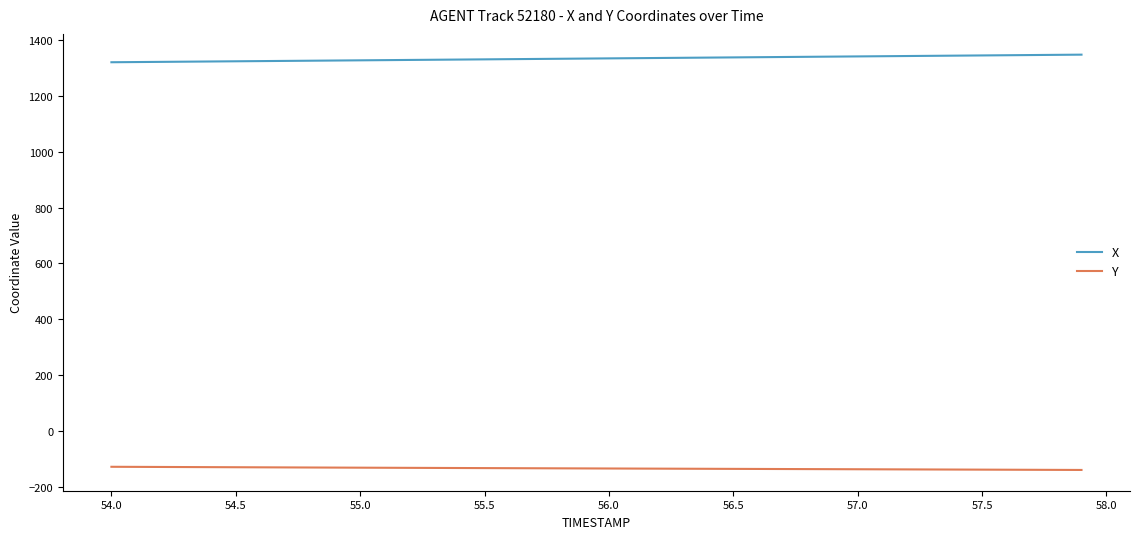

What is the minimum value for X?

1319.9